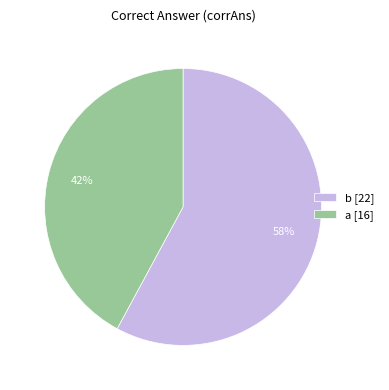

To the nearest percent, what is the average slice percentage?

50%